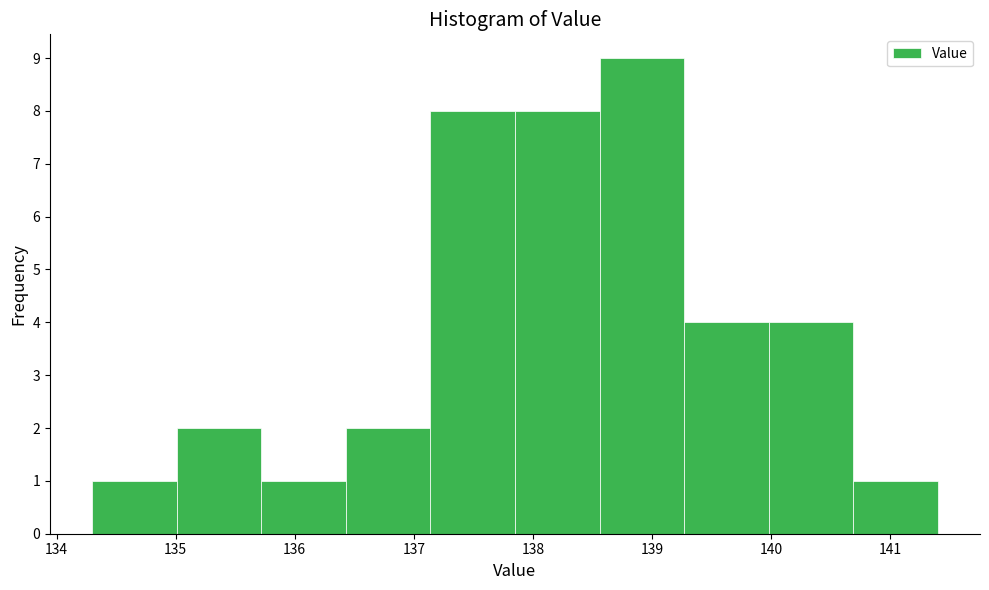

Which range on the x-axis has the tallest bar?

138.56 to 139.27